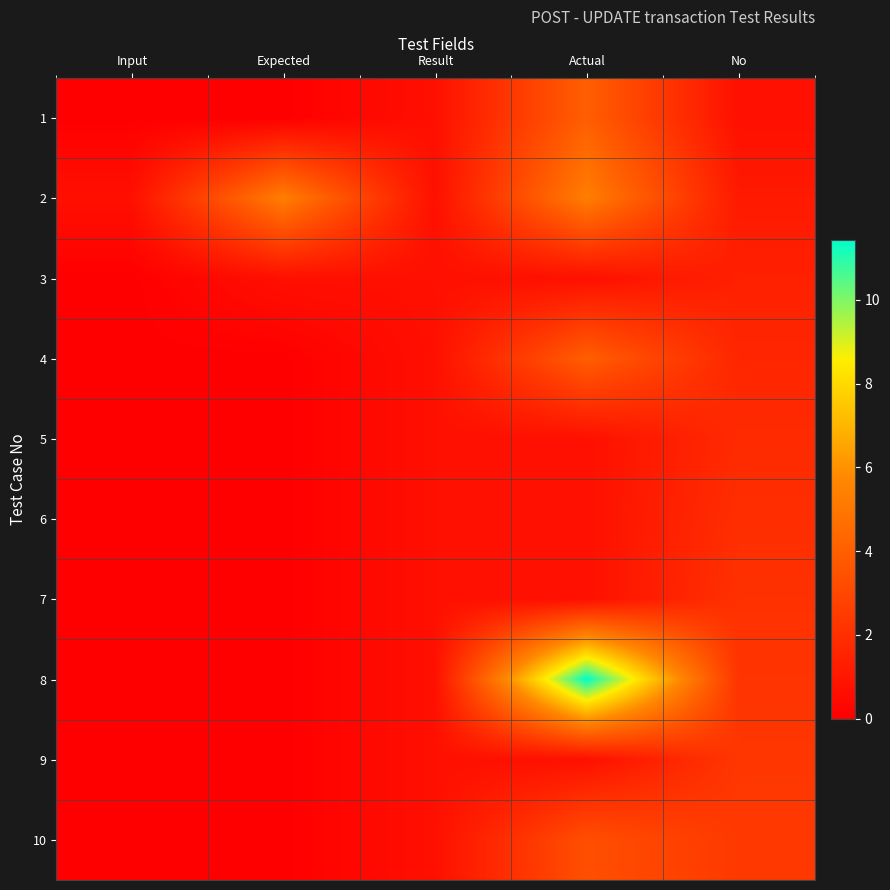

What is the total value across all series at Input?

0.7